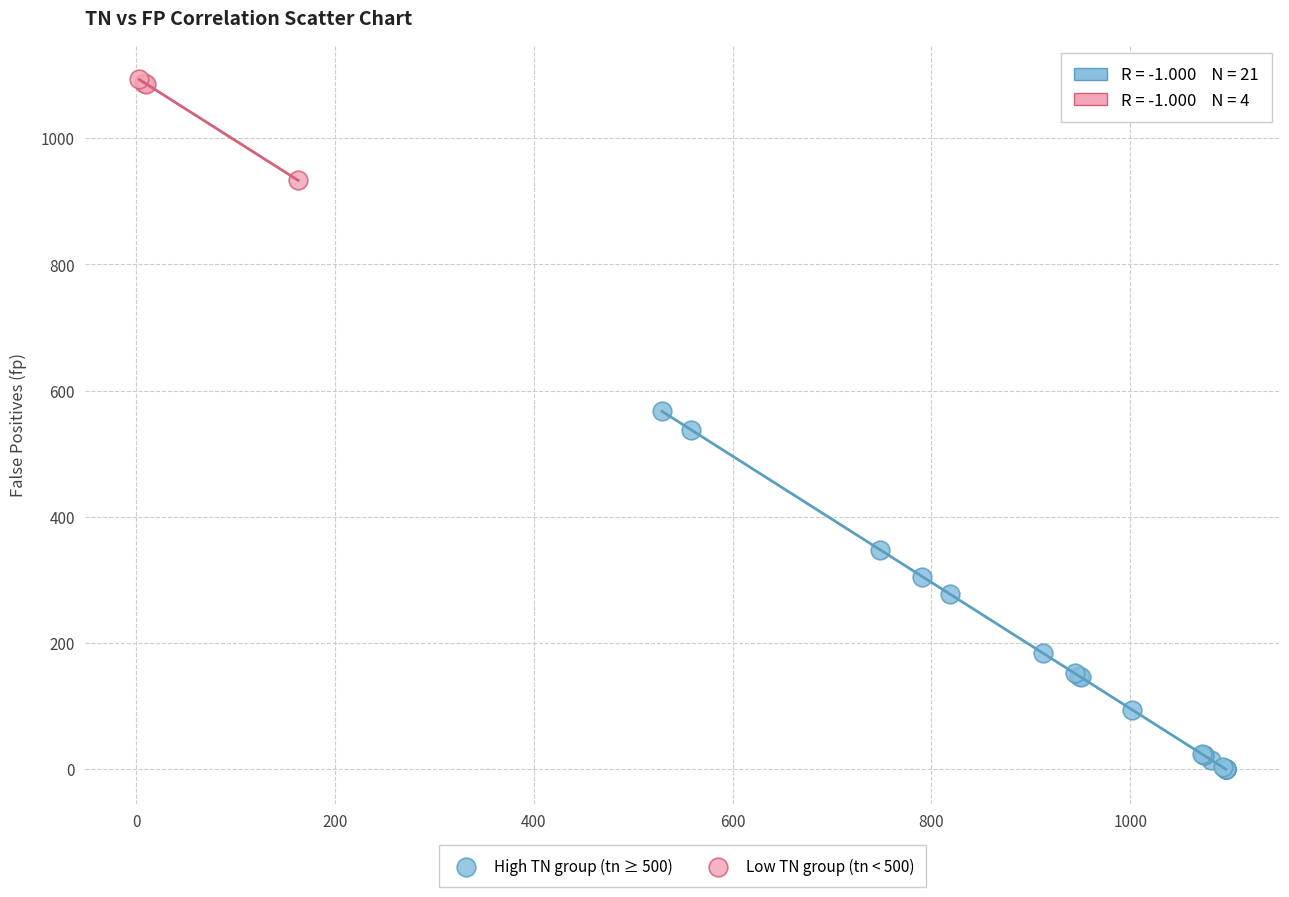

Which series has the widest spread of Y values?

High TN group (tn ≥ 500)